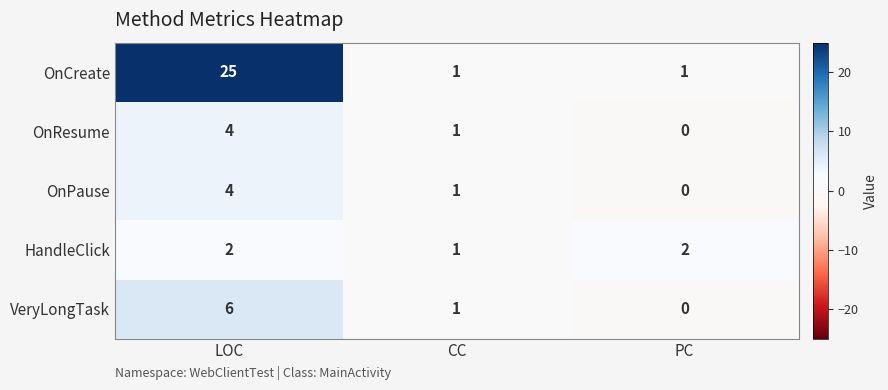

Which series has the widest spread of values?

OnCreate